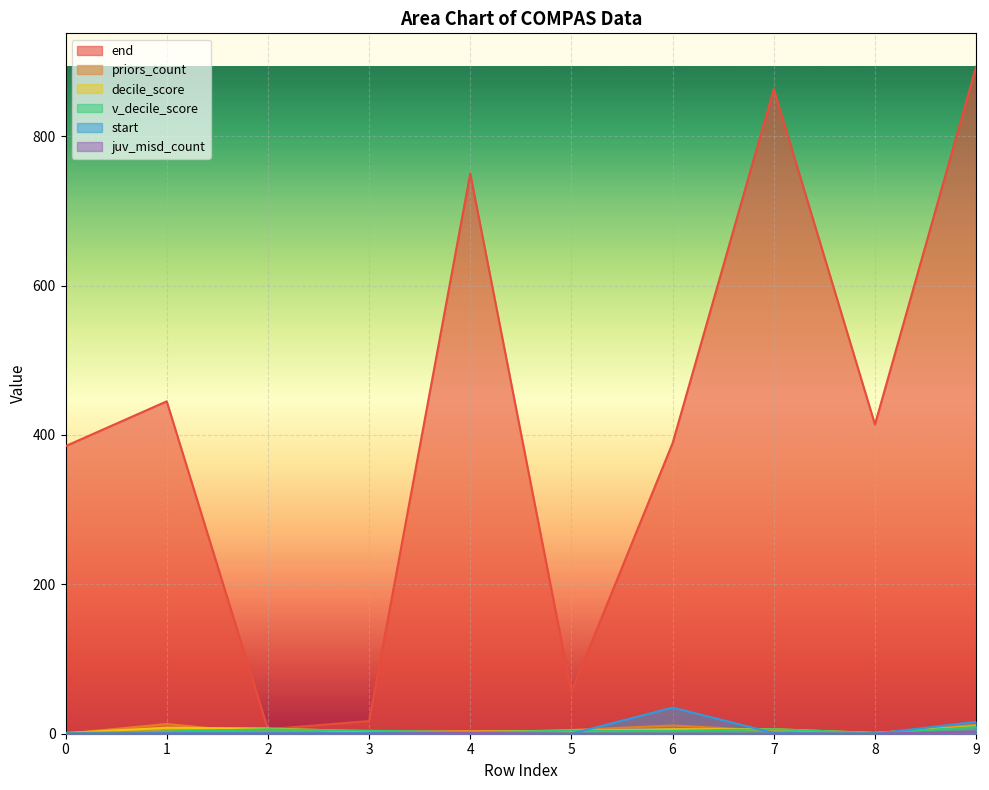

Is it true that priors_count equals 12 at 9?

True